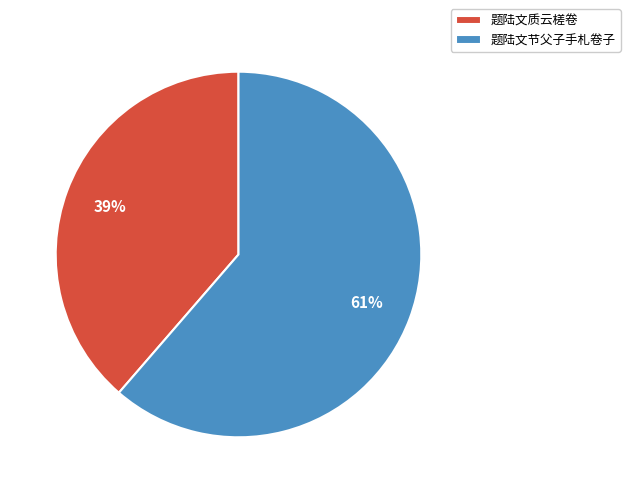

What is the largest slice in the pie chart?

题陆文节父子手札卷子